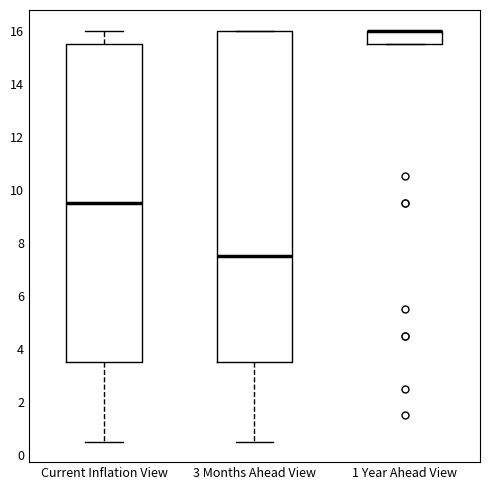

Where does the lower whisker of the box for 3 Months Ahead View end on the y-axis? The values are not printed on the chart, so give them approximately, as read against the axis.

0.6